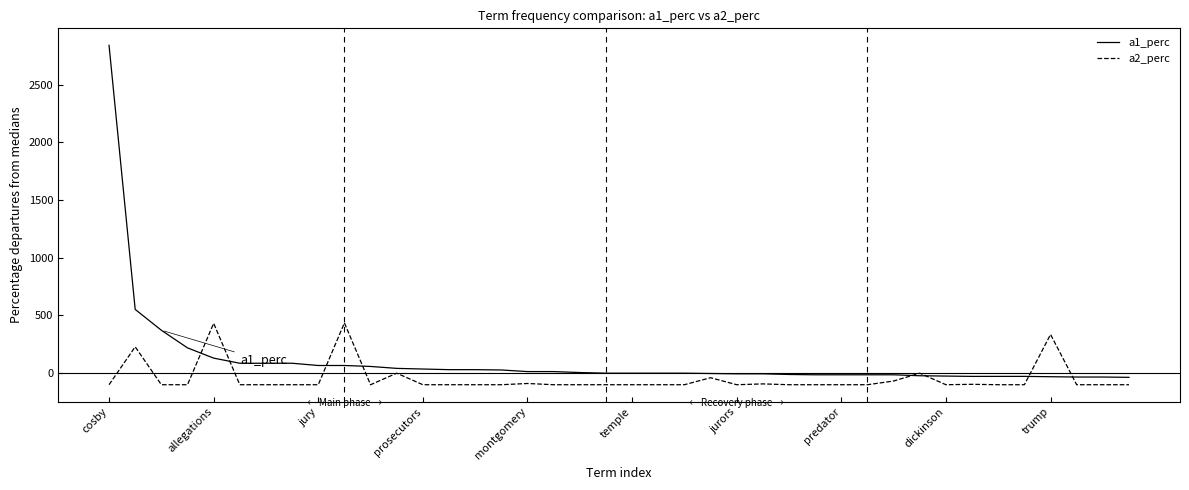

Rank the series by their maximum value, from highest to lowest.

a1_perc, a2_perc